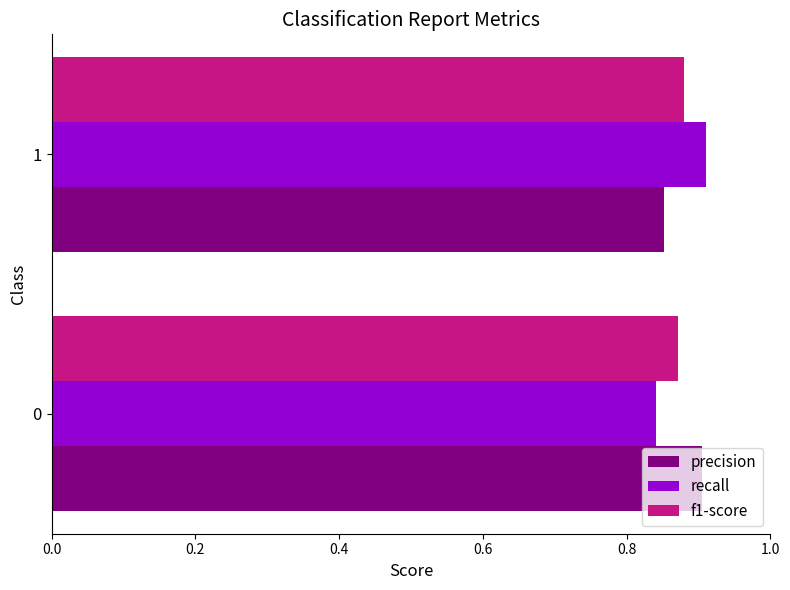

Count the precision values in the range 0 to 1.

2